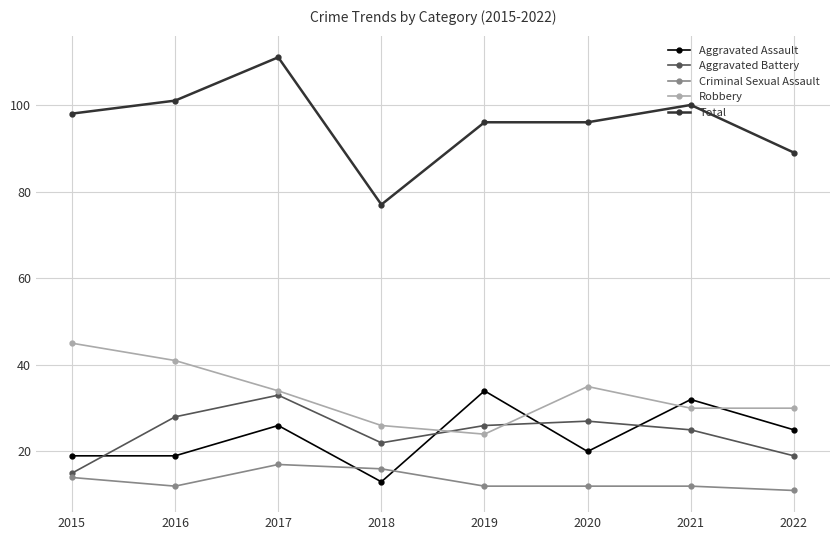

Where is the first local maximum for Aggravated Battery?

2017